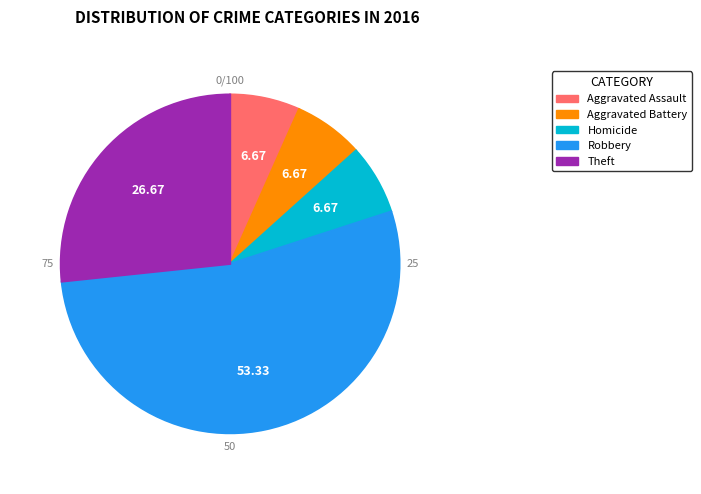

Which category has the biggest portion of the pie?

Robbery